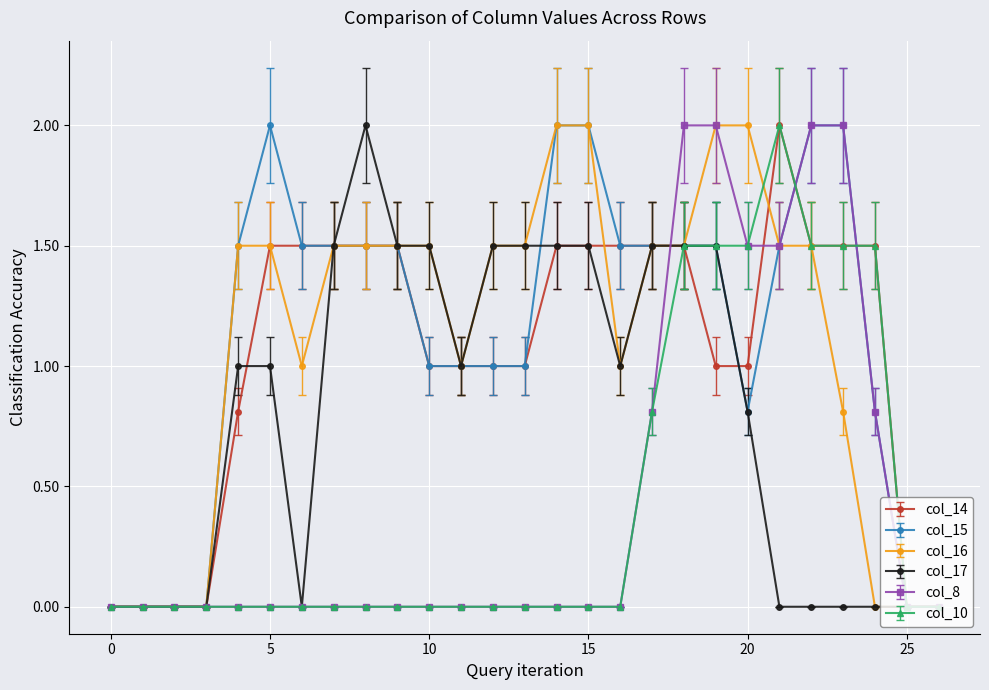

What is the maximum value shown in the chart?

2.0